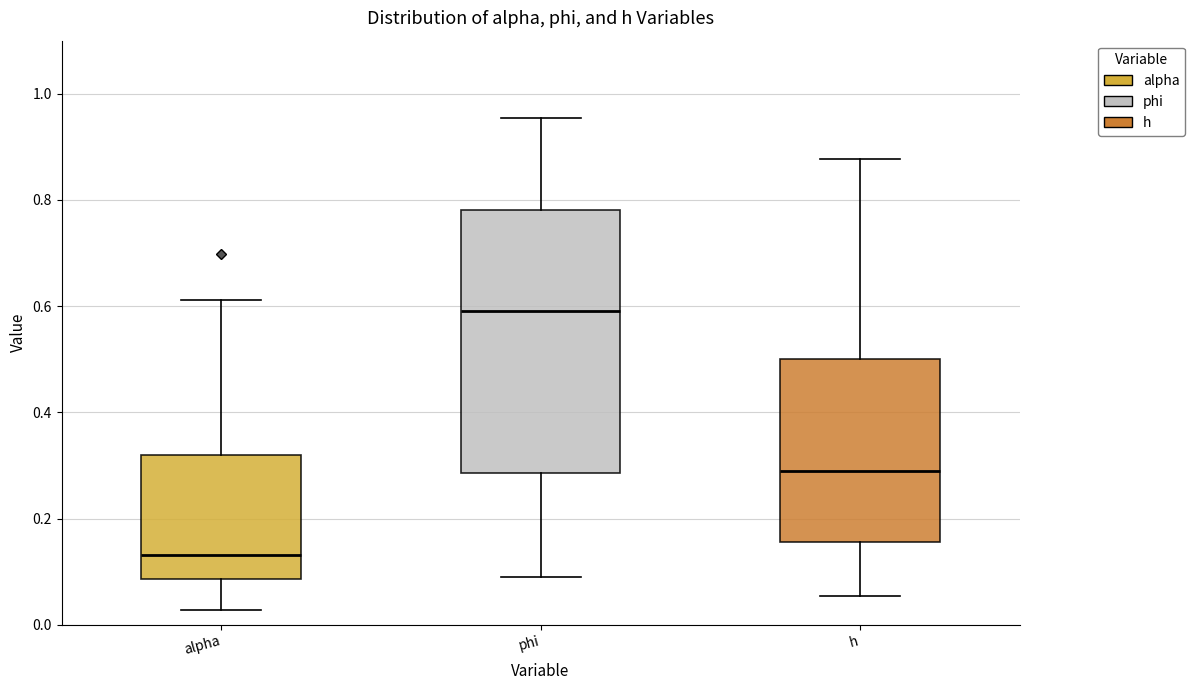

Reading left to right, transcribe this box plot: for each box, give where its median line is, the range the box spans, and where its two whiskers end, as read against the y-axis. The values are not printed on the chart, so give them approximately, as read against the axis.

alpha: median 0.14, box 0.08 to 0.32, whiskers 0.02 to 0.62
phi: median 0.58, box 0.28 to 0.78, whiskers 0.10 to 0.96
h: median 0.28, box 0.16 to 0.50, whiskers 0.06 to 0.88